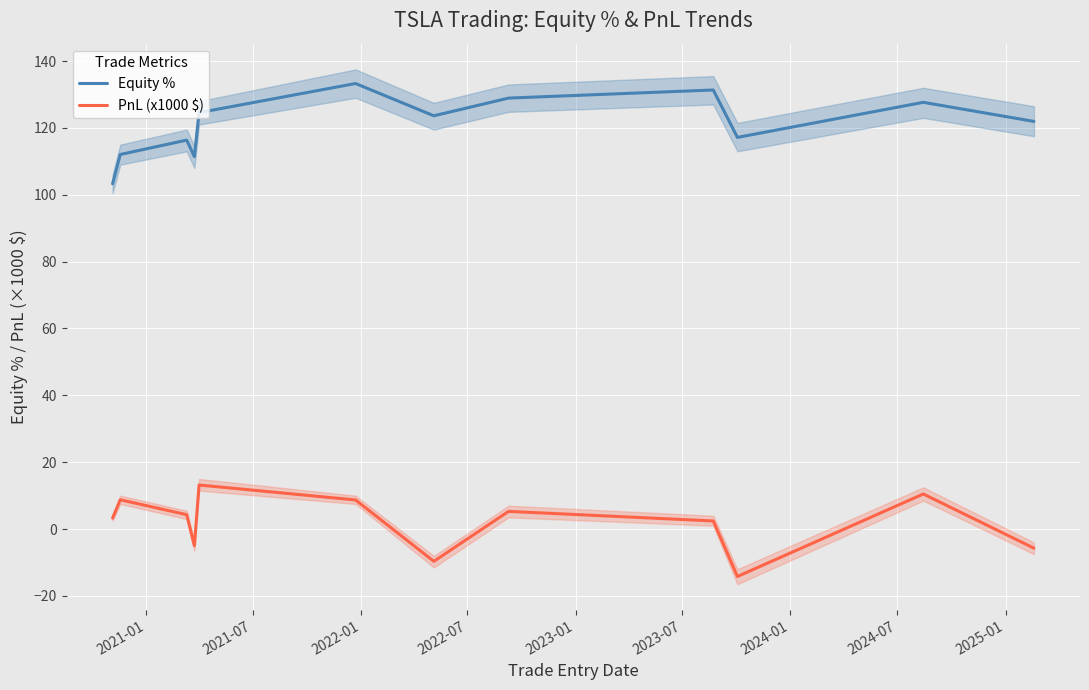

True or false: PnL (x1000 $) and Equity % cross at least once.

False